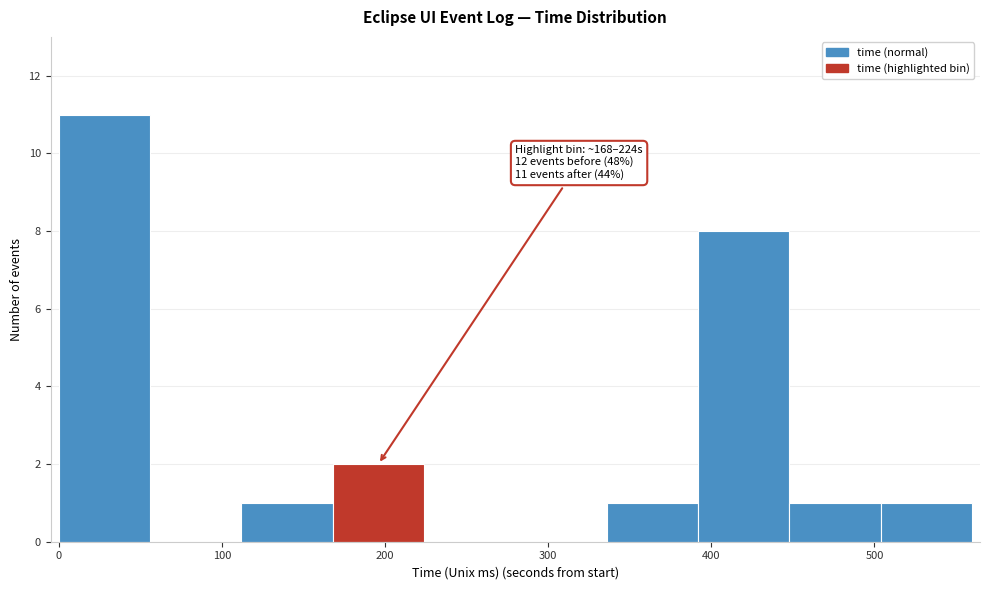

Over which range of the x-axis is the bar tallest?

0 to 60